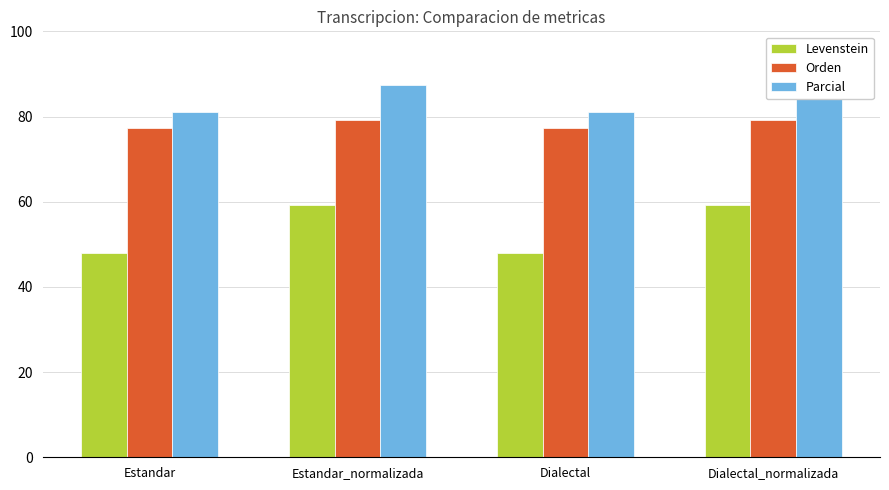

Does the chart contain any negative values?

No